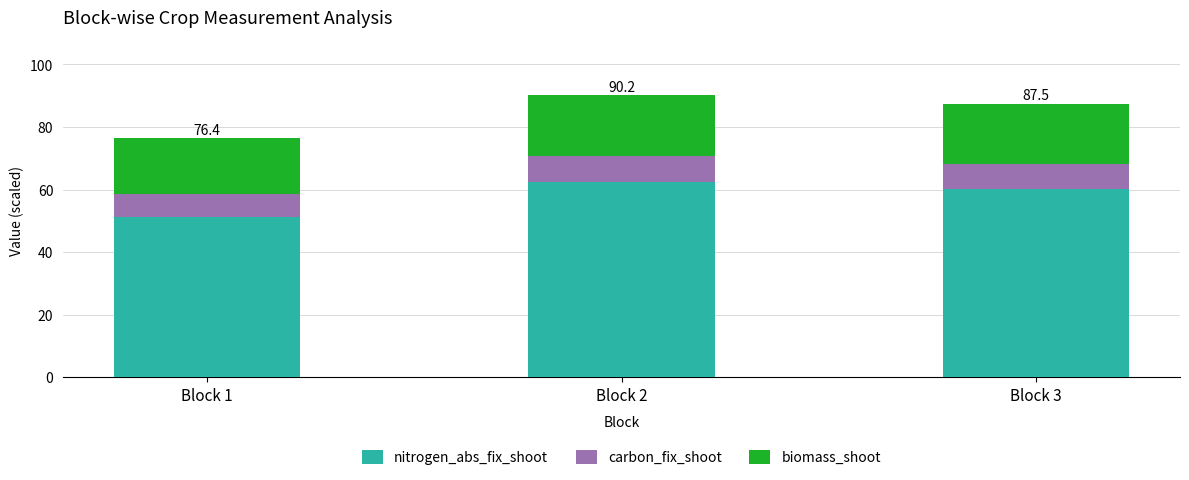

How many data points does each series have?

3